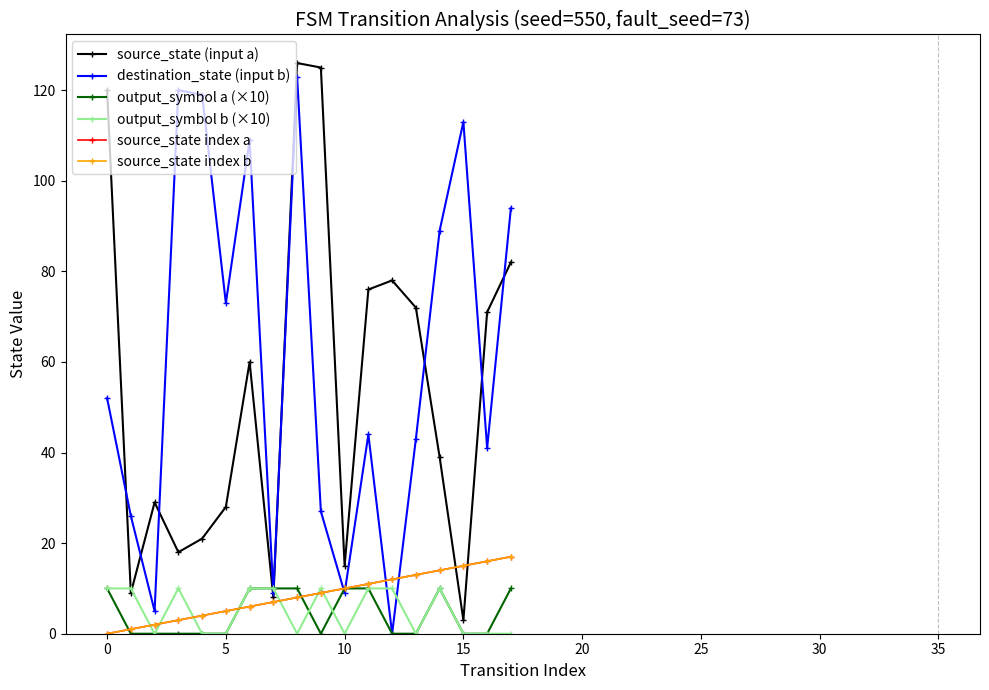

How many interior local valleys does the source_state (input a) series have?

5